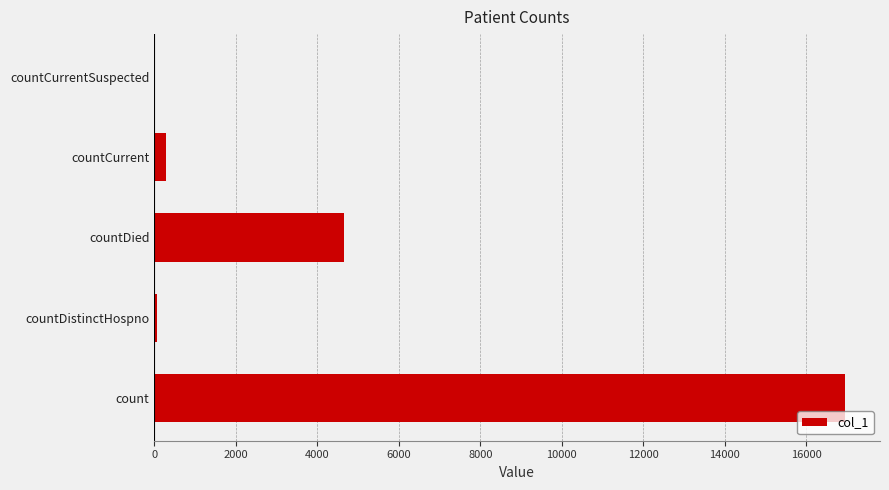

Between countCurrent and count, which is larger?

count